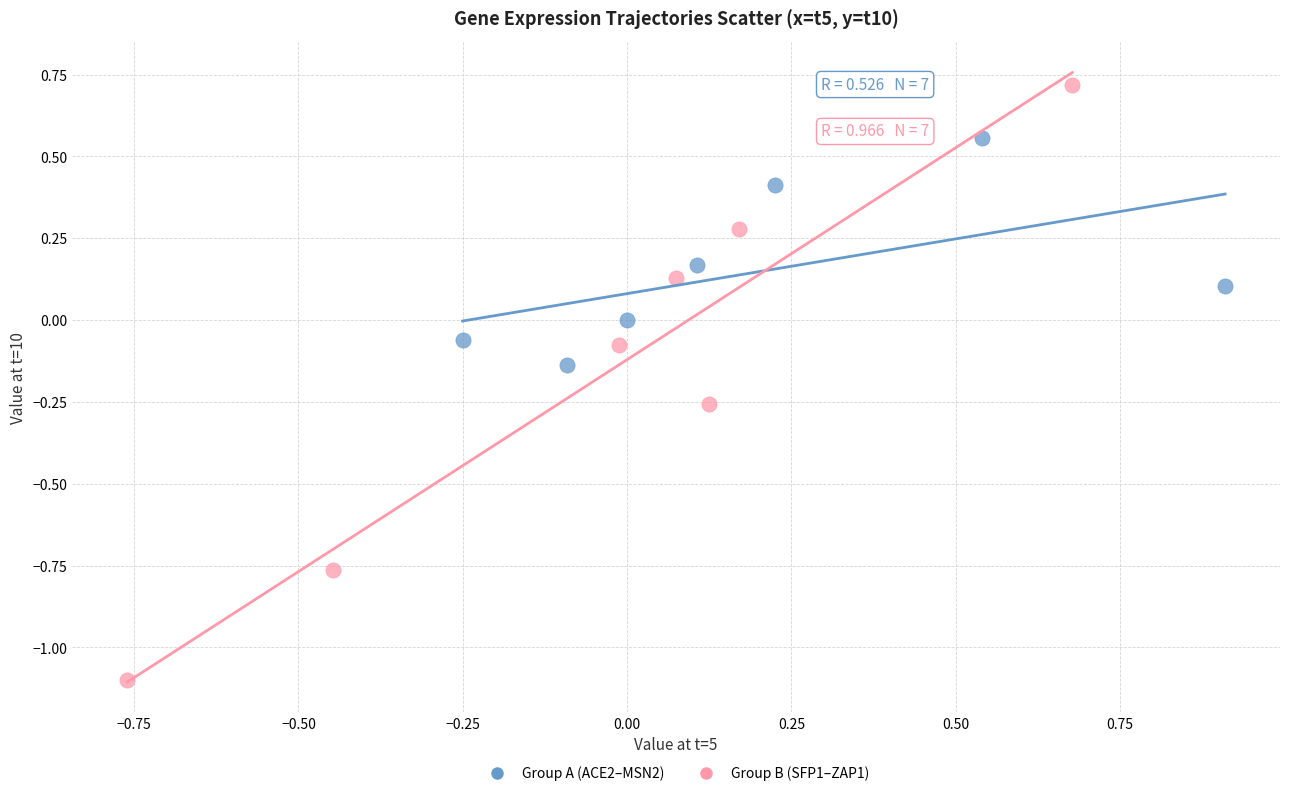

Which series reaches the minimum Y coordinate?

Group B (SFP1–ZAP1)